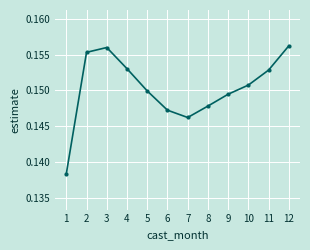

What is the sum of all values?

1.8